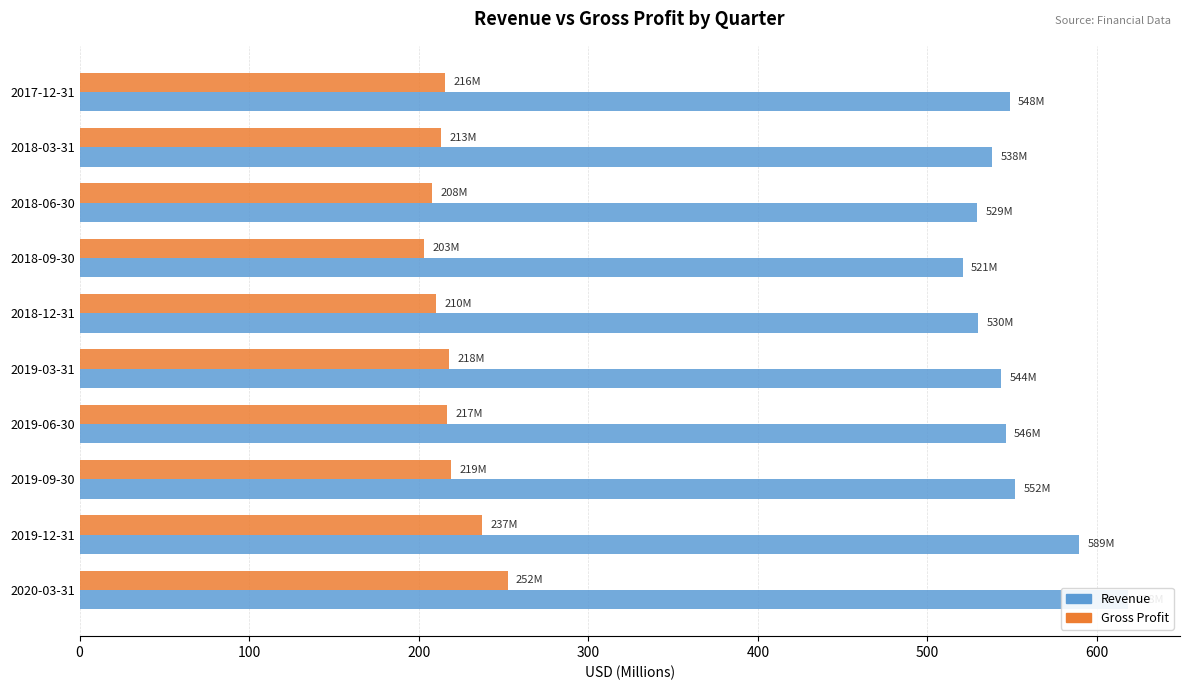

What is the average value of the Gross Profit series?

219.3